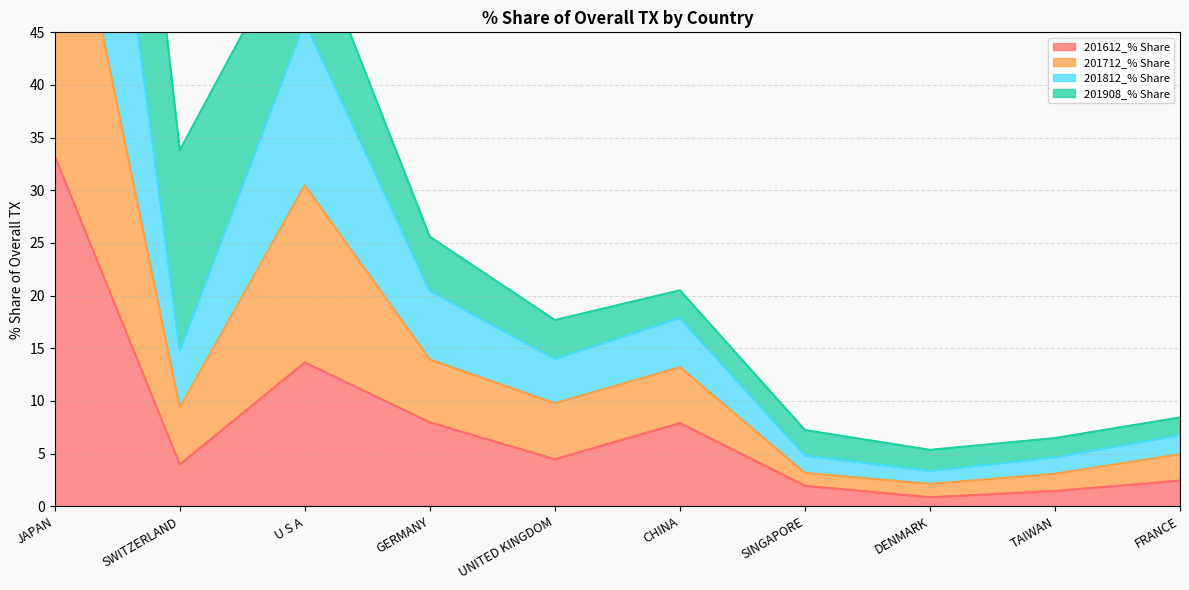

In 201612_% Share, how many points are higher than both neighbors (excluding endpoints)?

2